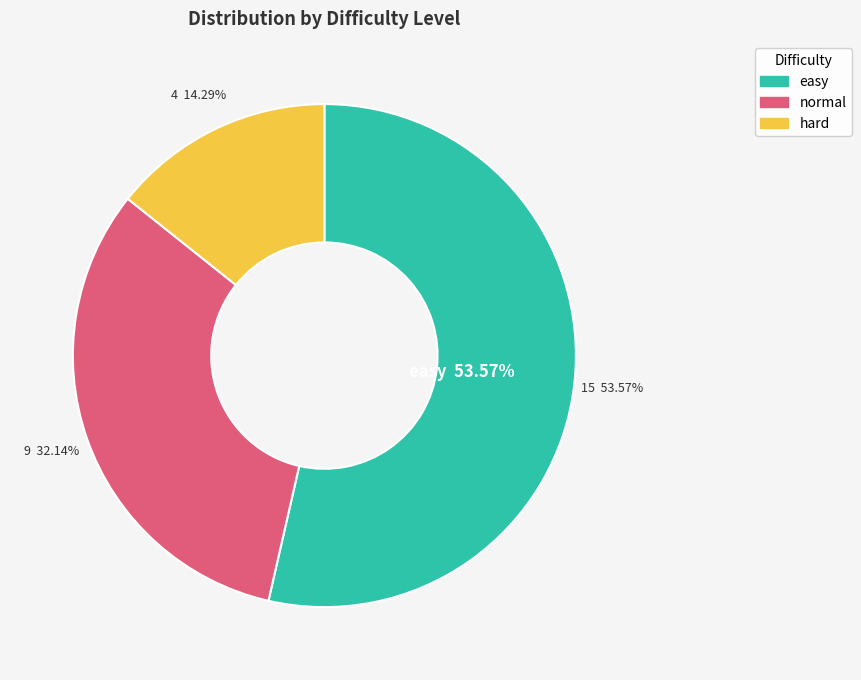

To the nearest percent, what is the combined percentage of normal and easy?

86%